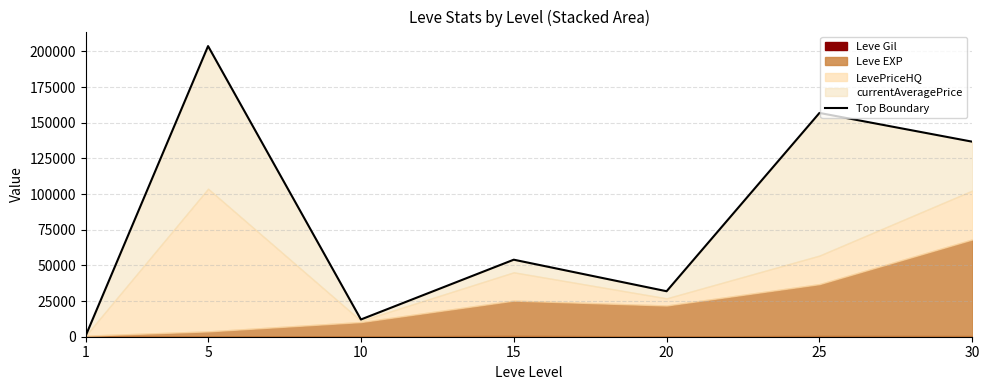

True or false: the data shows 53997 at 15.

True